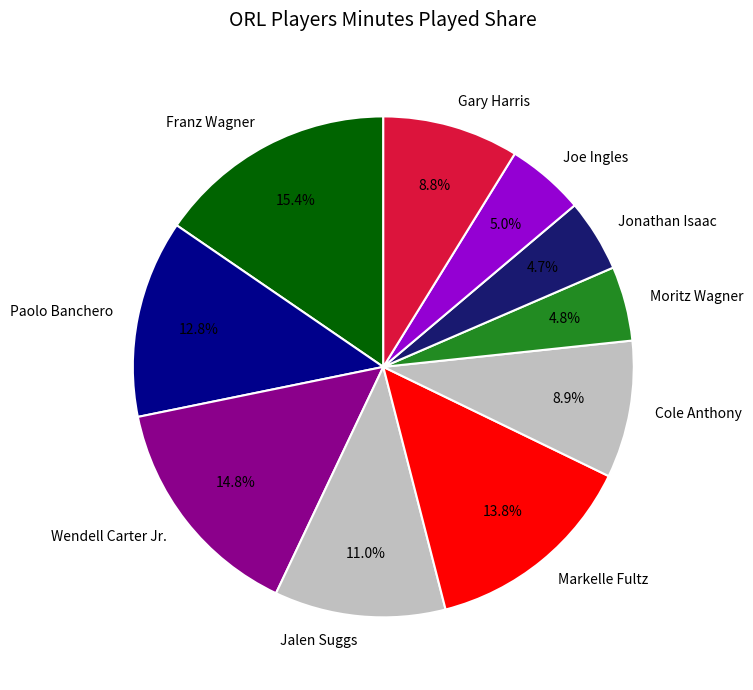

What is the largest slice in the pie chart?

Franz Wagner